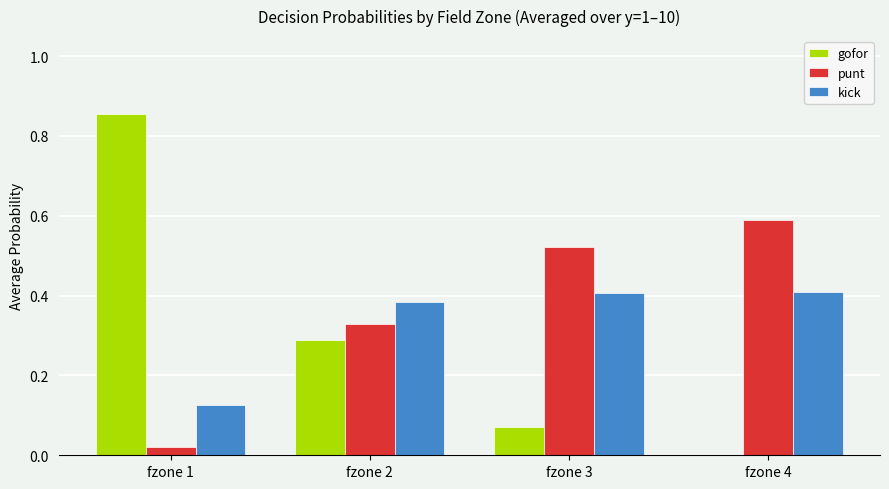

Is the value of punt at fzone 1 greater than the value of kick at fzone 3?

No